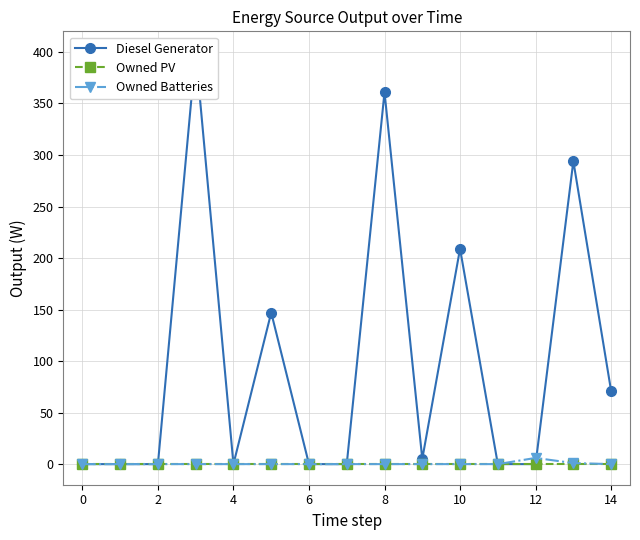

The value of Owned PV at 4 is 0. True or false?

True